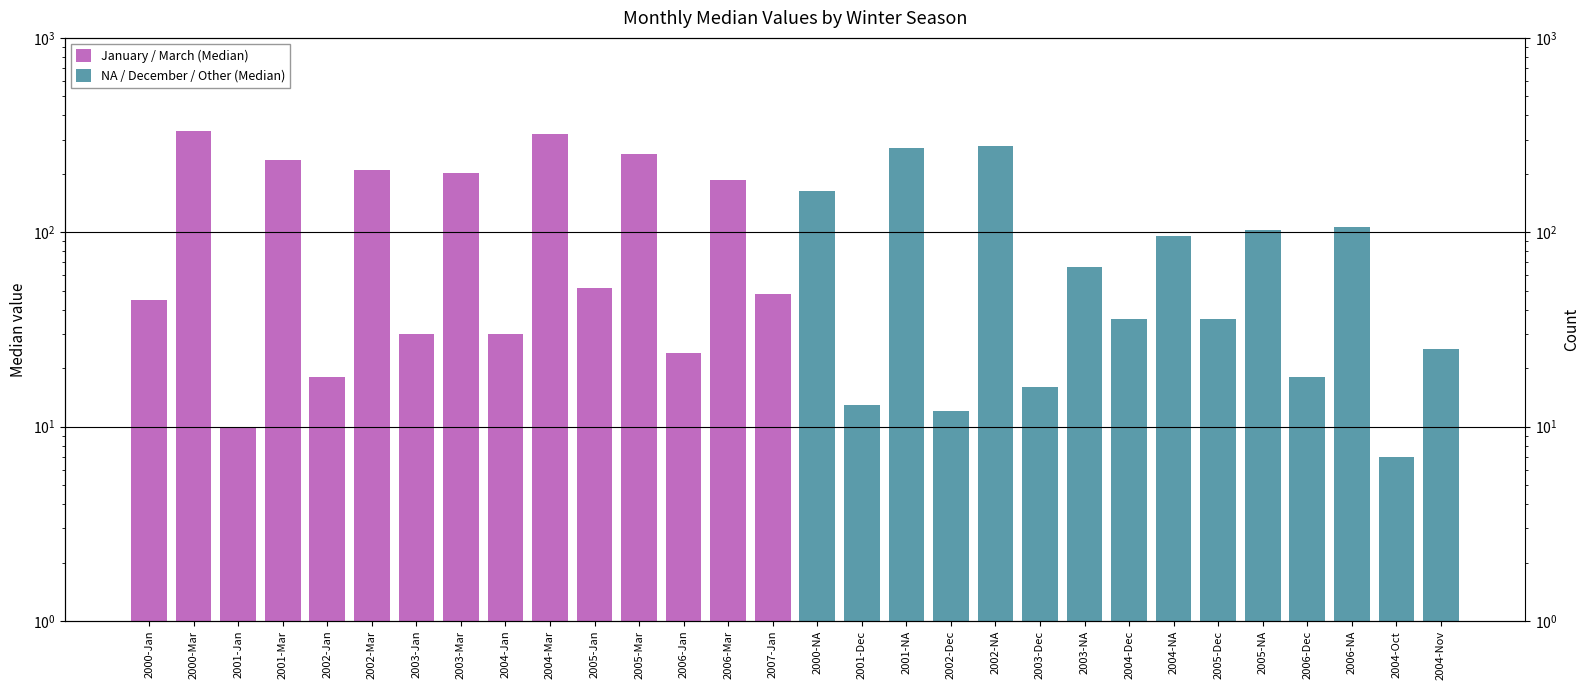

At 2003-Mar, list the series in order from smallest to largest.

NA / December / Other (Median), January / March (Median)